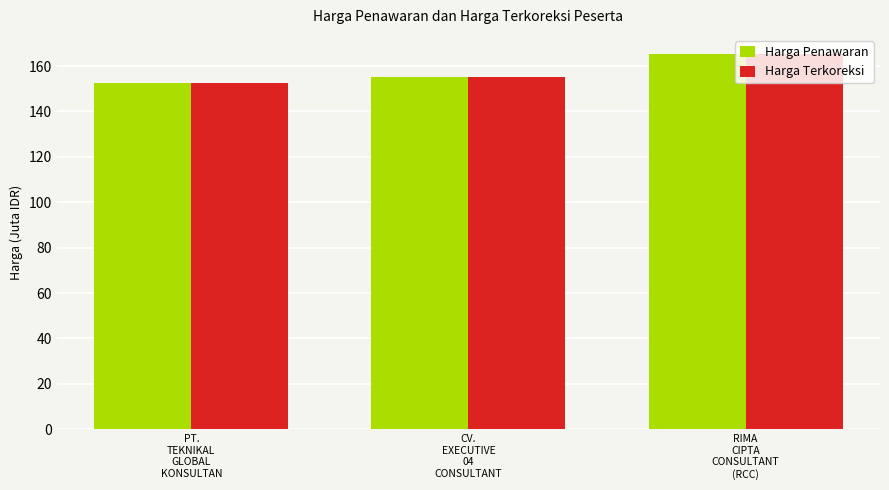

Reading left to right, transcribe all the data shown in this chart.

Harga Penawaran: 152.6	155.1	165.5
Harga Terkoreksi: 152.6	155.1	165.5